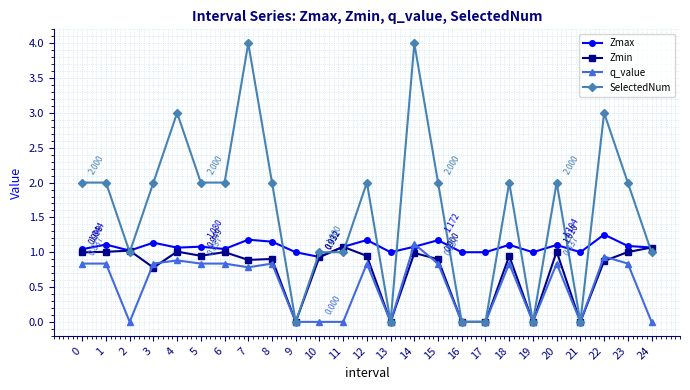

At which category does q_value reach its first local valley?

2